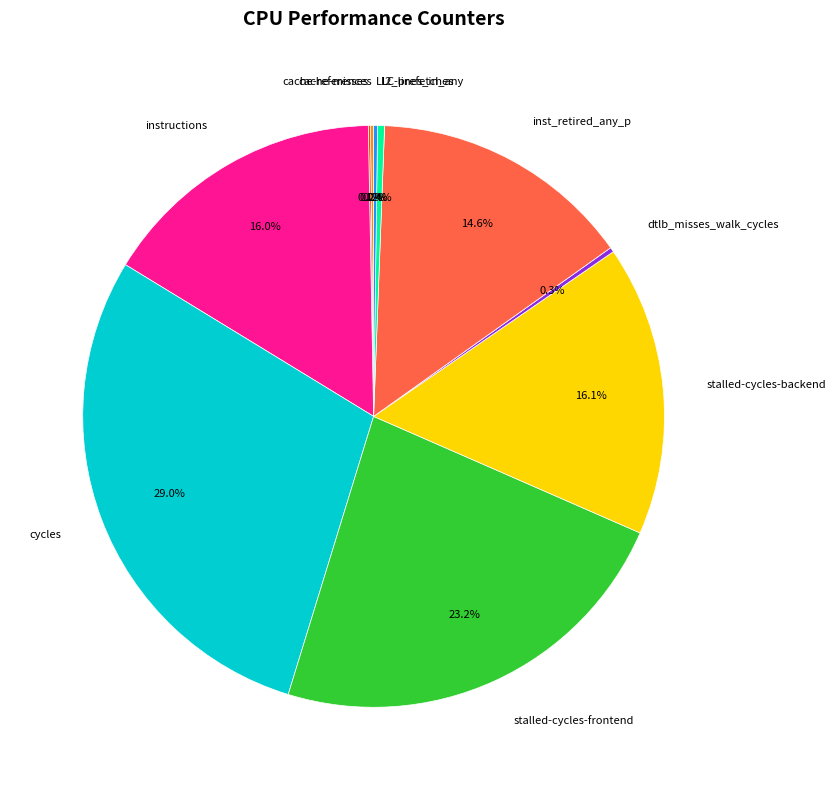

True or false: stalled-cycles-backend accounts for 16% of the total.

True